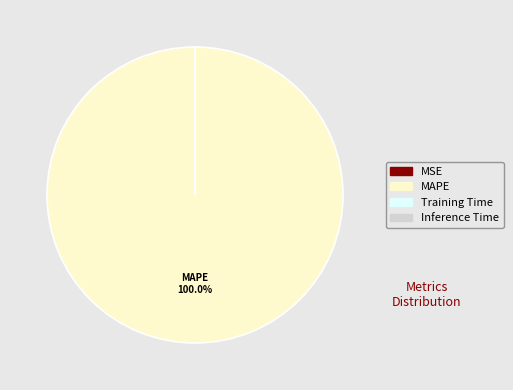

Does any single category account for the majority?

Yes